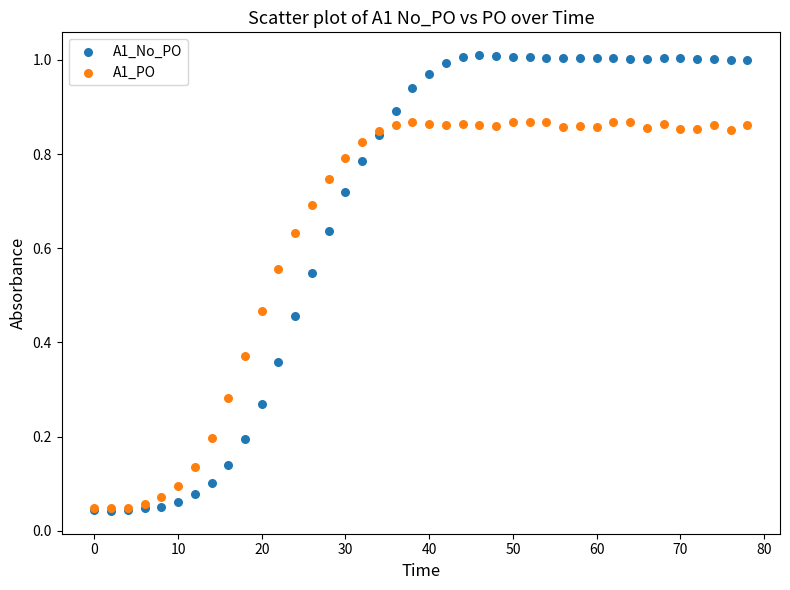

Which series has the widest spread of Y values?

A1_No_PO